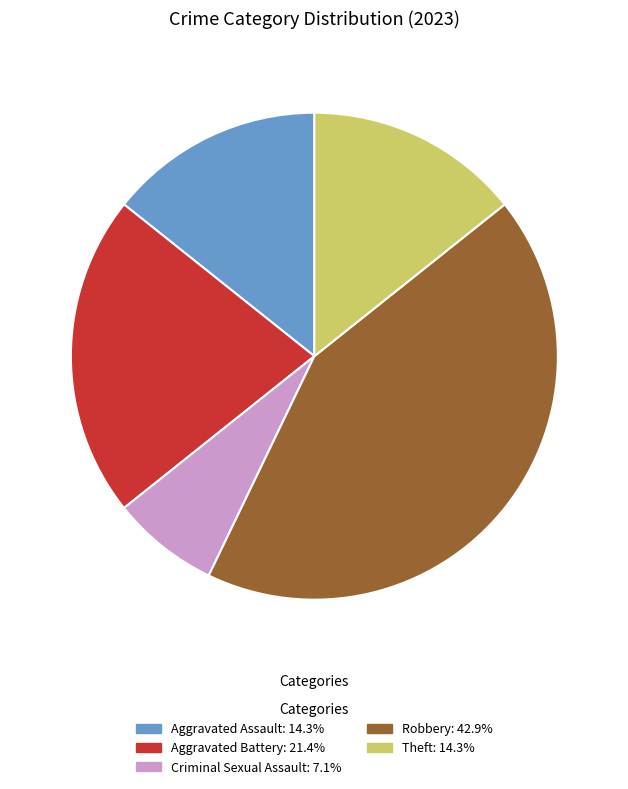

How many slices are in this pie chart?

5